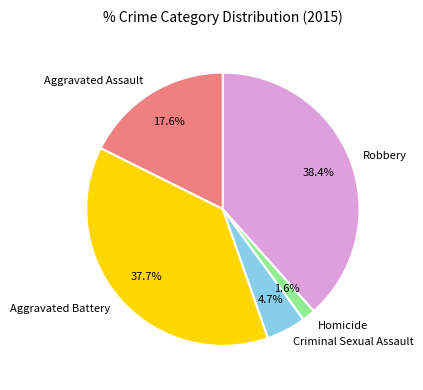

To the nearest percent, what is the difference between the largest and smallest slice percentages?

37%